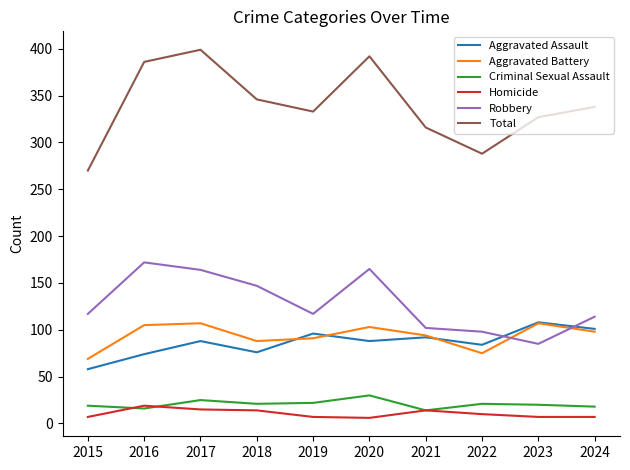

What is the spread (max minus min) of values at 2019?

326